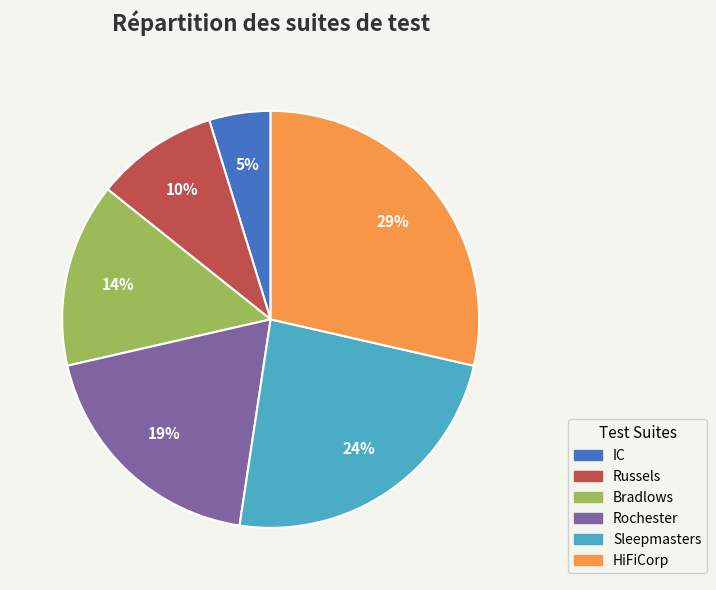

Is it true that Sleepmasters is 37% of the pie?

False